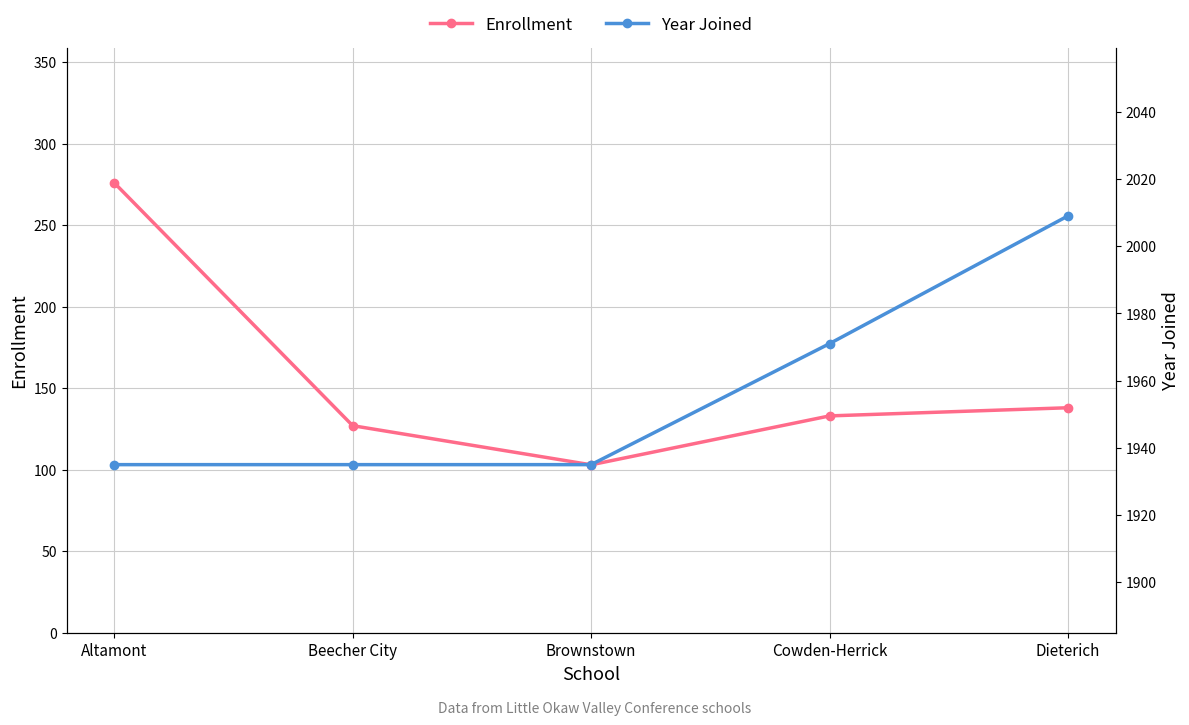

Is it true that Enrollment equals 138 at Dieterich?

True